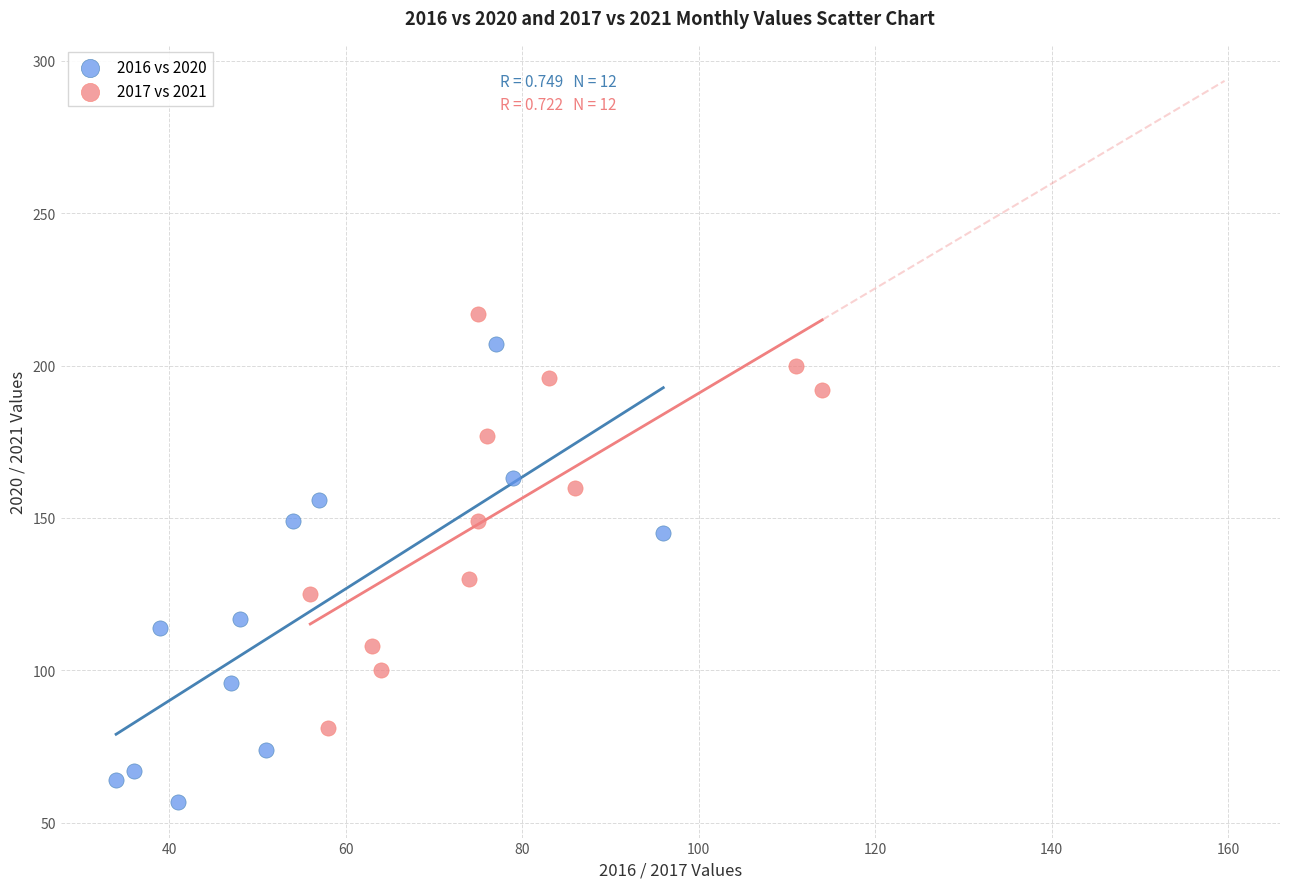

Which series has the largest Y range (max minus min)?

2016 vs 2020